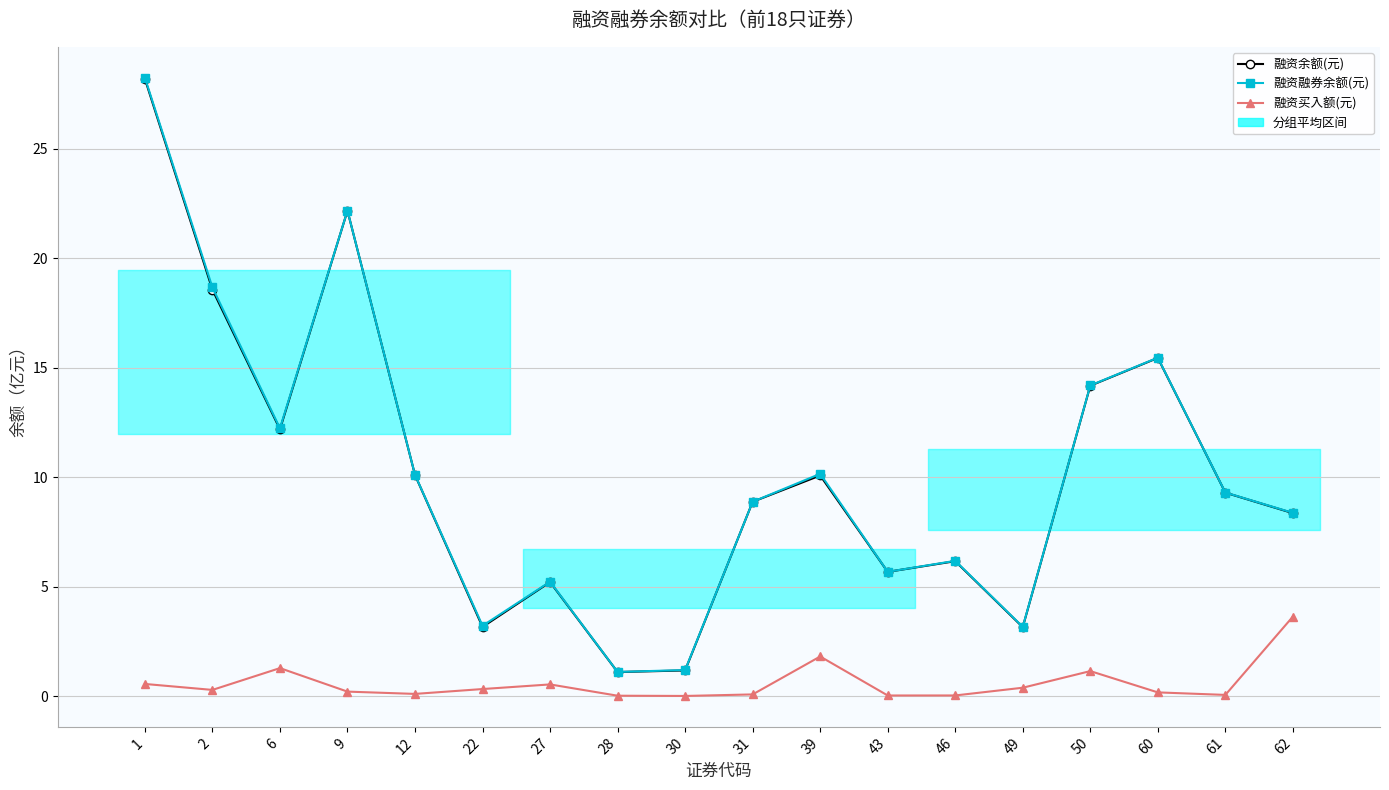

The 融资融券余额(元) series shows 5.7 at 43. True or false?

True